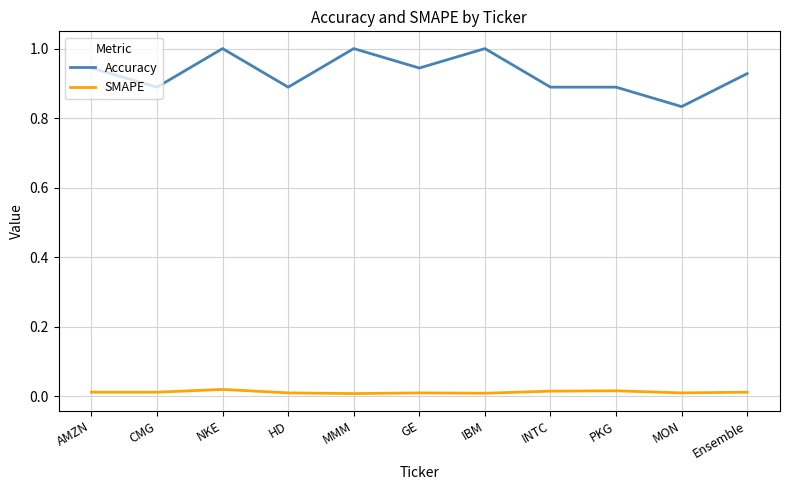

At how many categories does at least one series exceed 0?

11